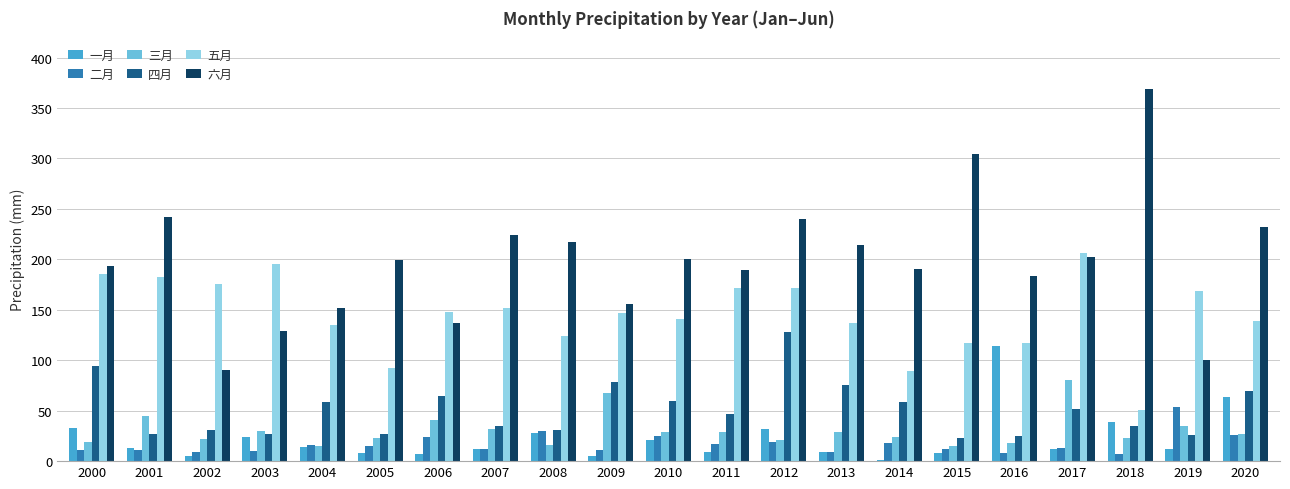

How many categories are shown in the chart?

21